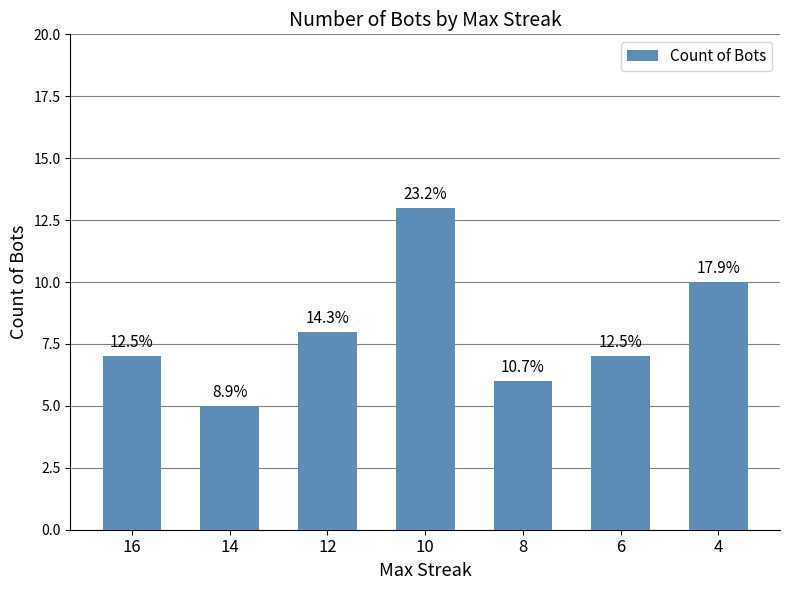

Reading left to right, what are all the values shown in this chart?

16=7	14=5	12=8	10=13	8=6	6=7	4=10